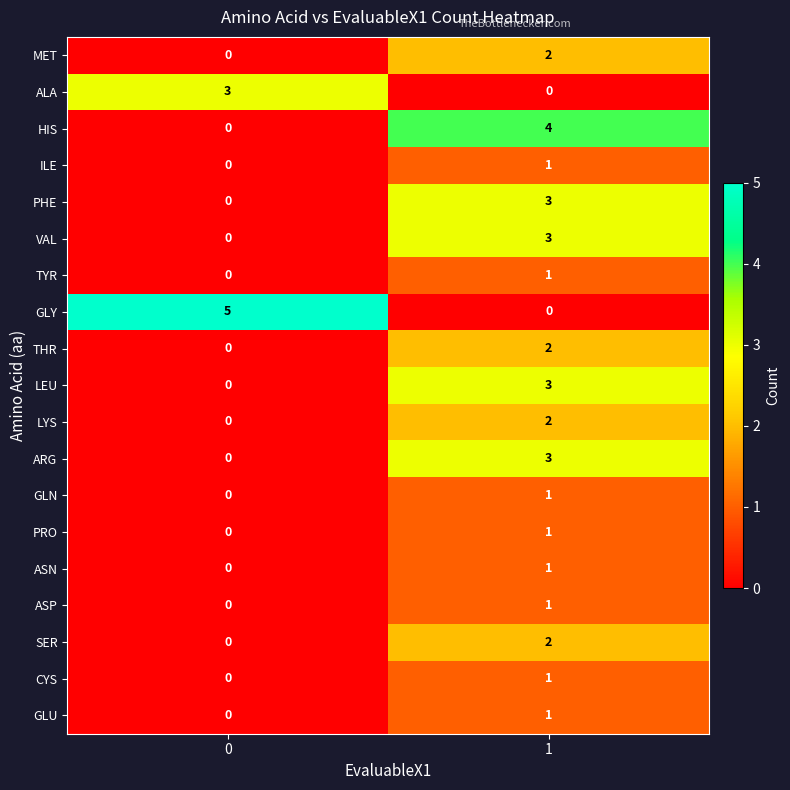

What is the difference between the highest and lowest values at 0?

5